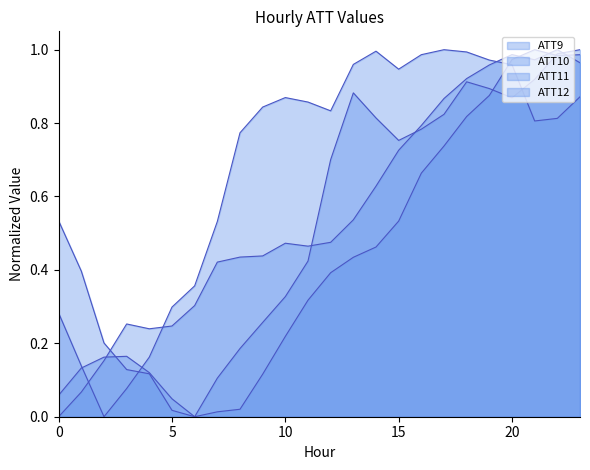

True or false: ATT11 and ATT10 cross at least once.

True